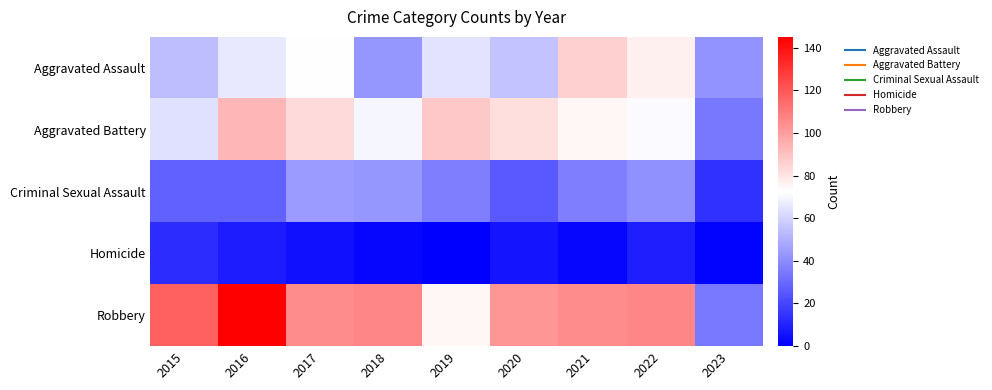

What is the maximum value shown in the chart?

145